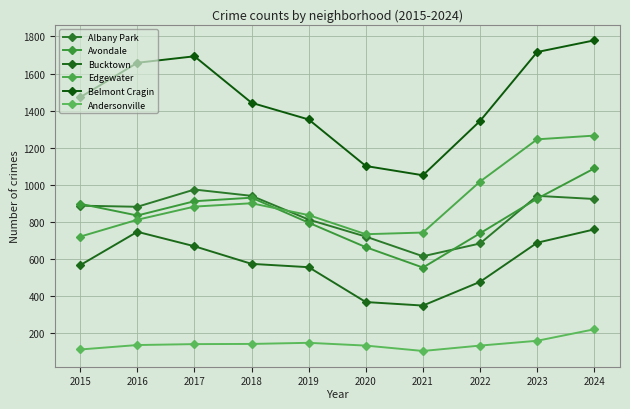

Is the value of Avondale at 2021 greater than the value of Edgewater at 2024?

No